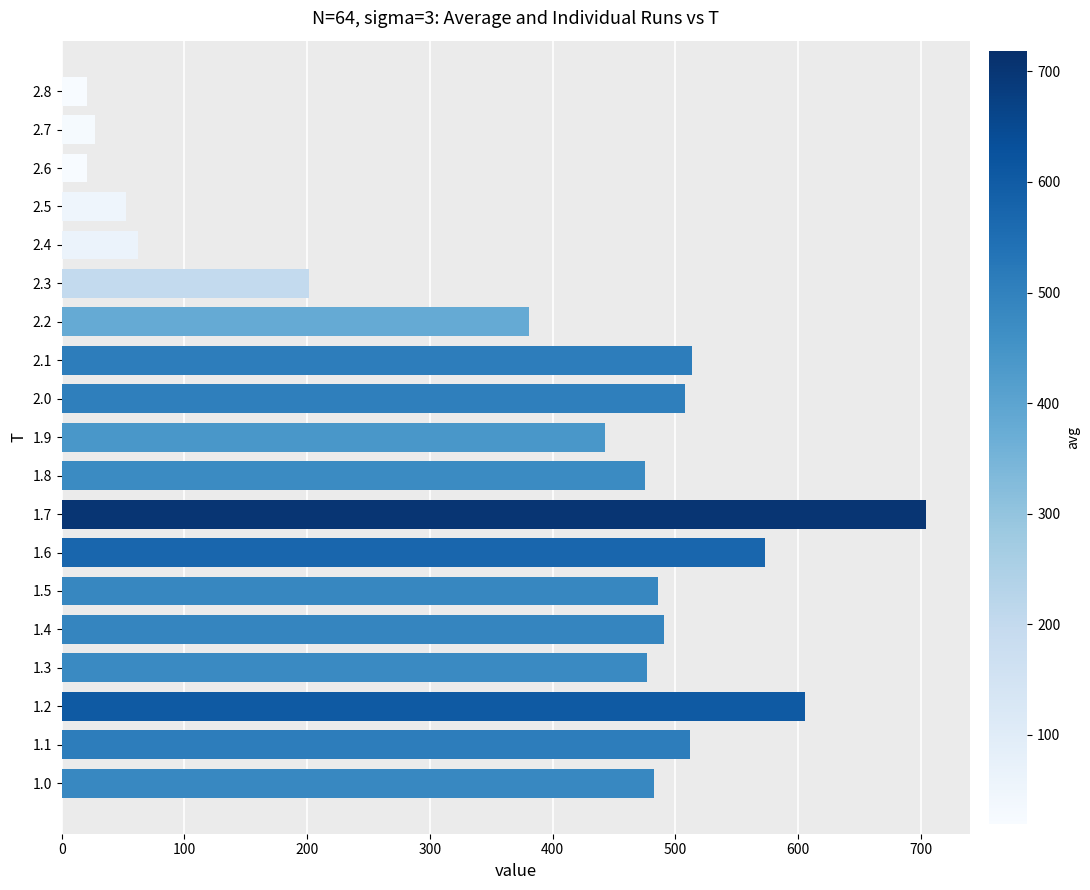

Which label corresponds to the largest value in the chart?

1.7